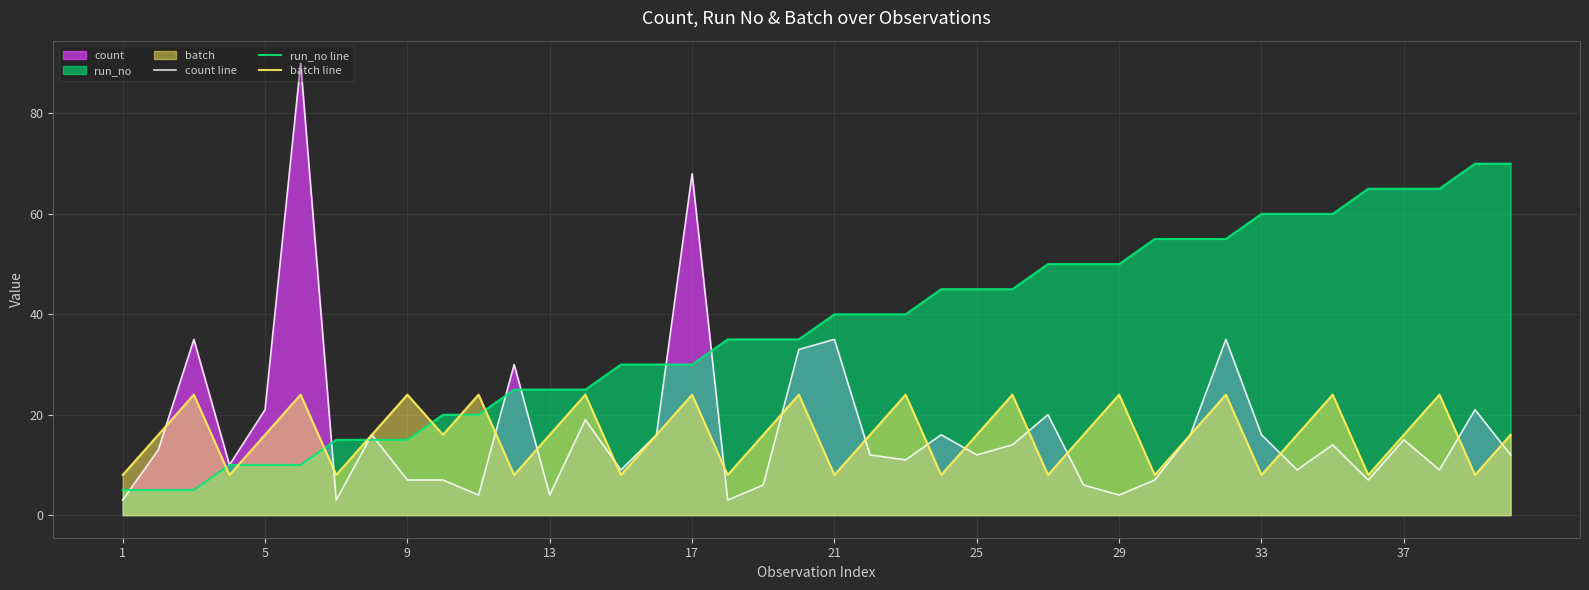

What is the highest value of the count line series?

90